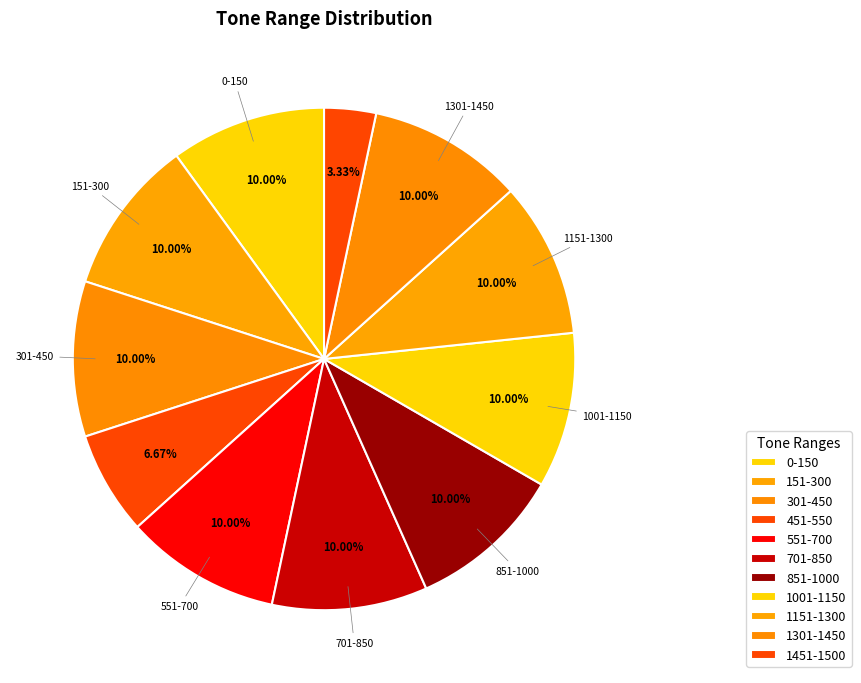

Rank the categories by value from lowest to highest.

1451-1500, 451-550, 0-150, 151-300, 301-450, 551-700, 701-850, 851-1000, 1001-1150, 1151-1300, 1301-1450